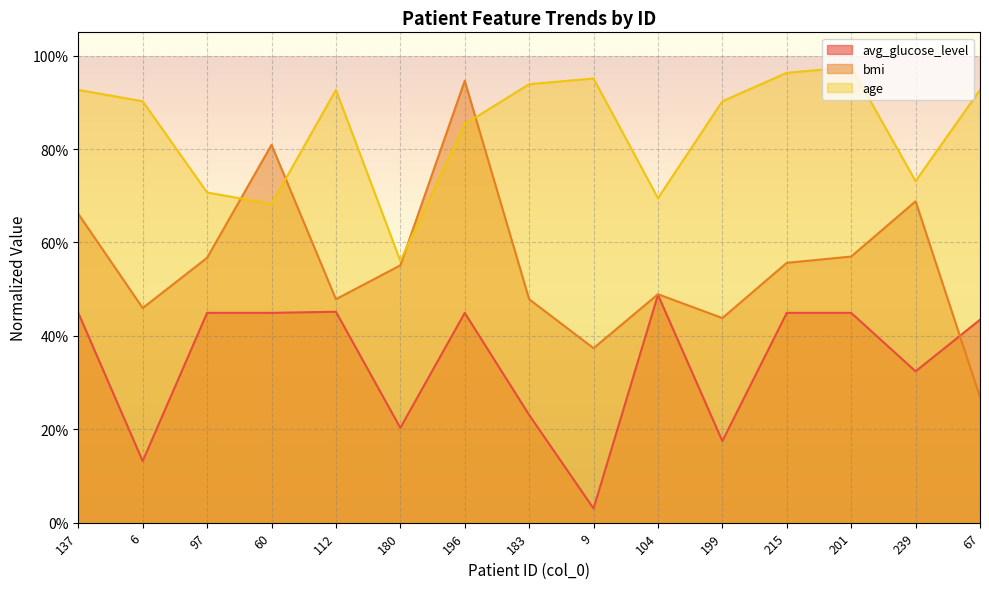

Rank the categories by bmi value from lowest to highest.

67, 9, 199, 6, 112, 183, 104, 180, 215, 97, 201, 137, 239, 60, 196